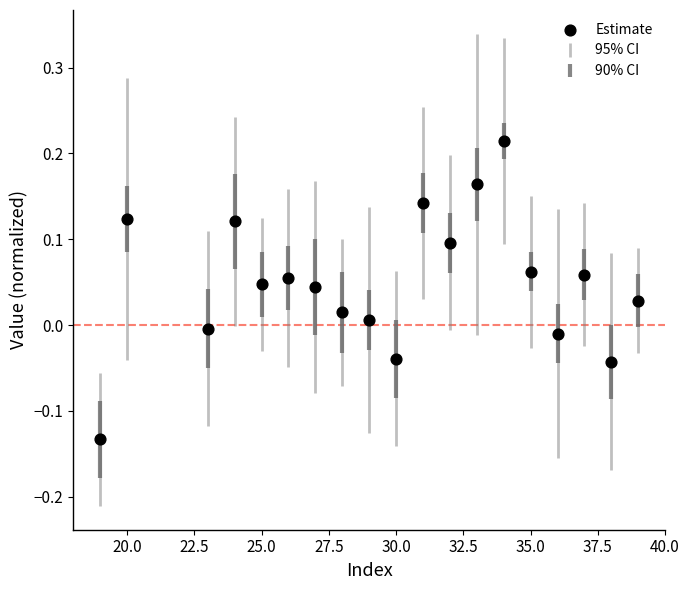

What is the range of X values (max minus min)?

20.0